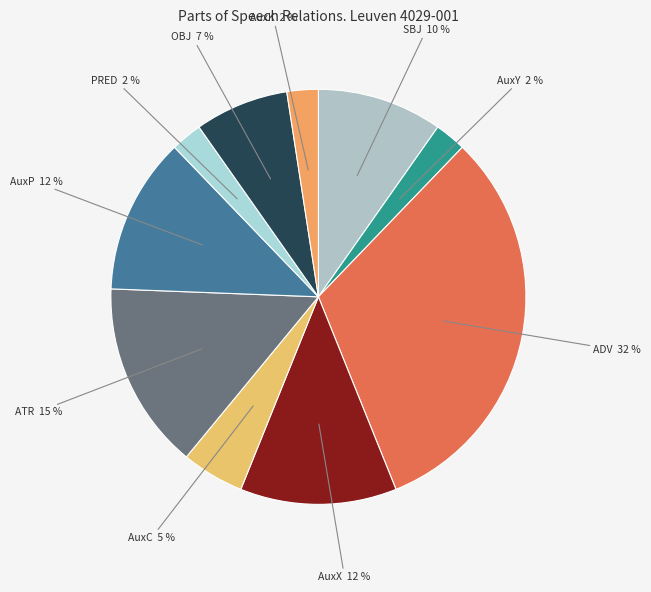

To the nearest percent, what is the difference between the AuxP and SBJ slice percentages?

2%